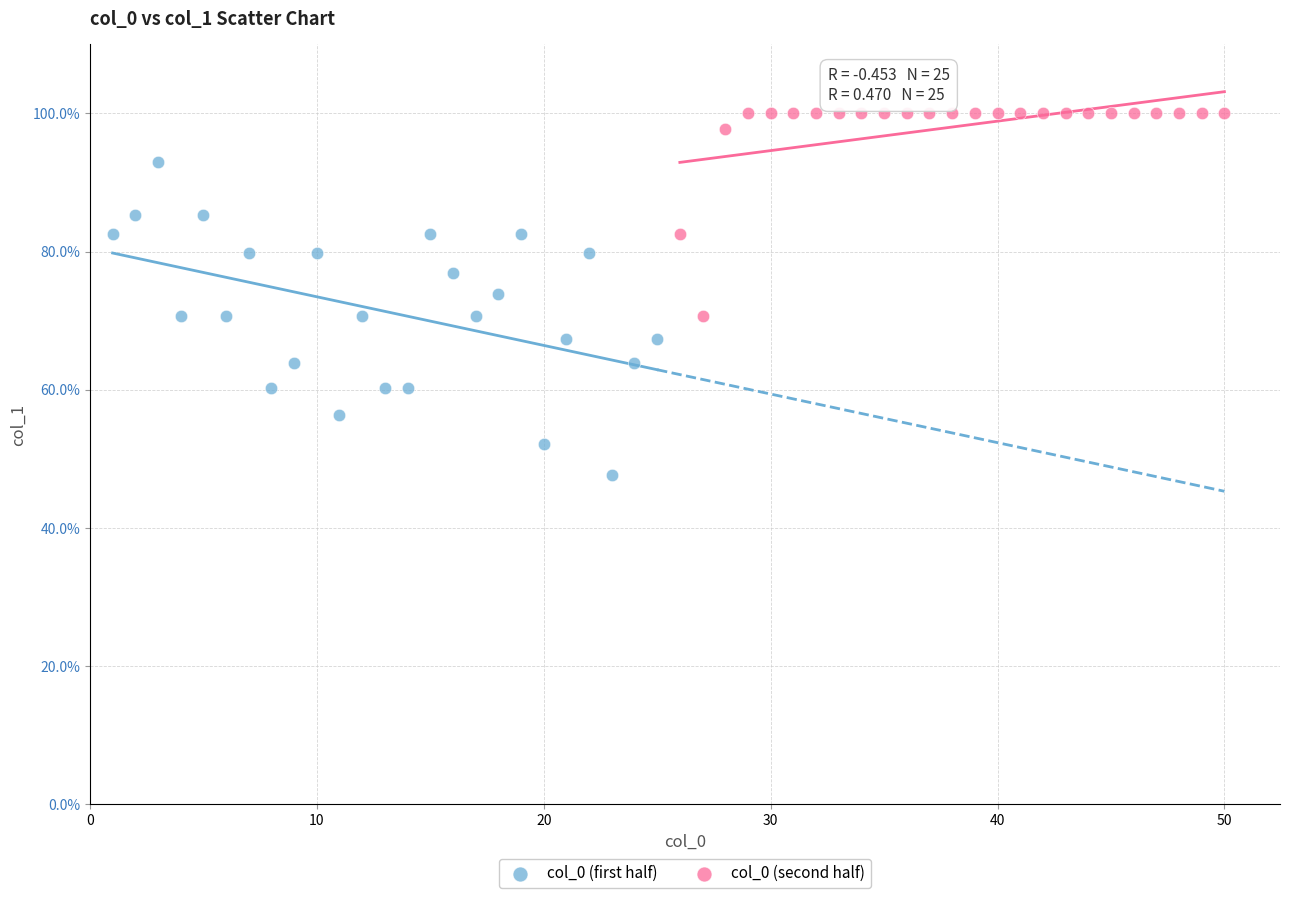

Which series contains the highest Y value?

col_0 (second half)